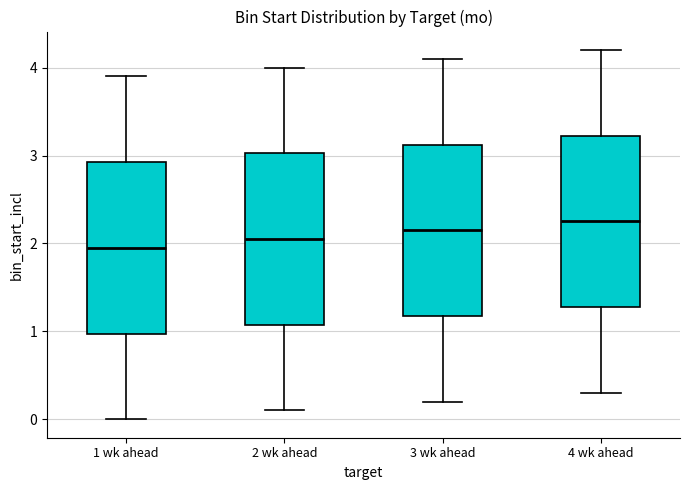

Reading left to right, read every box against the y-axis: the position of its median line, the range the box covers, and the ends of its whiskers. The values are not printed on the chart, so give them approximately, as read against the axis.

1 wk ahead: median 2.0, box 1.0 to 2.9, whiskers 0.0 to 3.9
2 wk ahead: median 2.1, box 1.1 to 3.0, whiskers 0.1 to 4.0
3 wk ahead: median 2.2, box 1.2 to 3.1, whiskers 0.2 to 4.1
4 wk ahead: median 2.3, box 1.3 to 3.2, whiskers 0.3 to 4.2